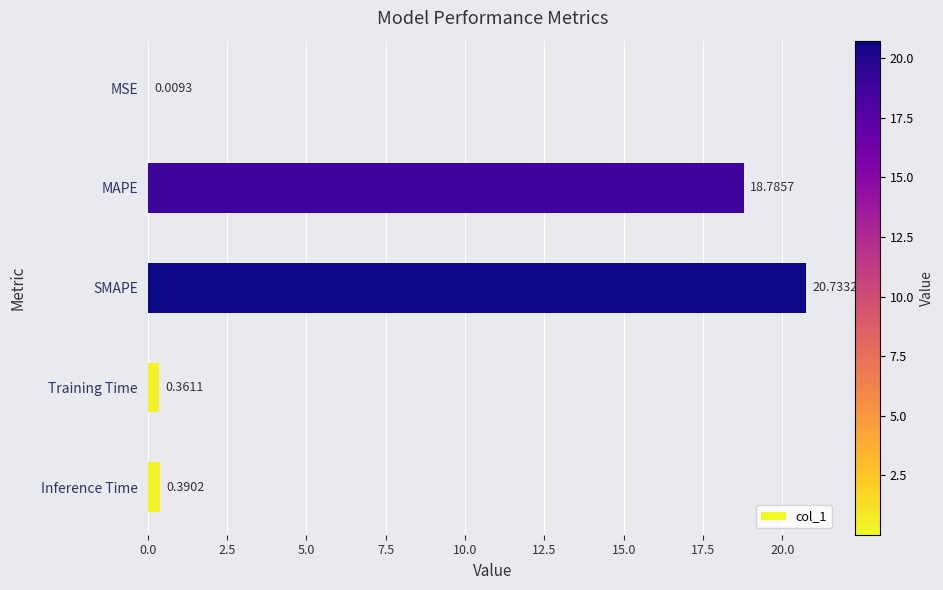

At which label is the value closest to 10?

MAPE